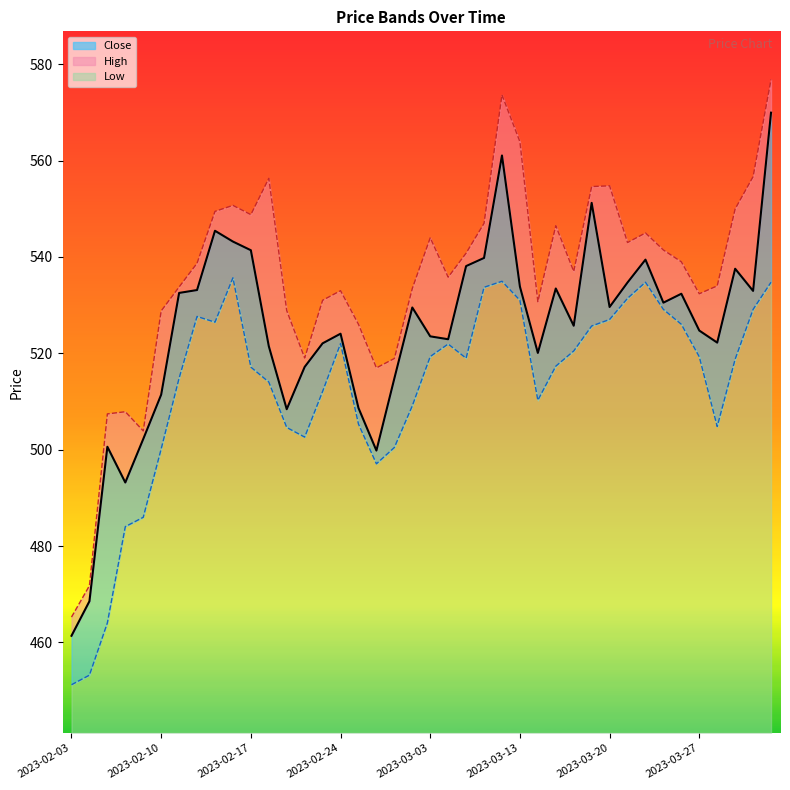

True or false: Close and High intersect in this chart.

False